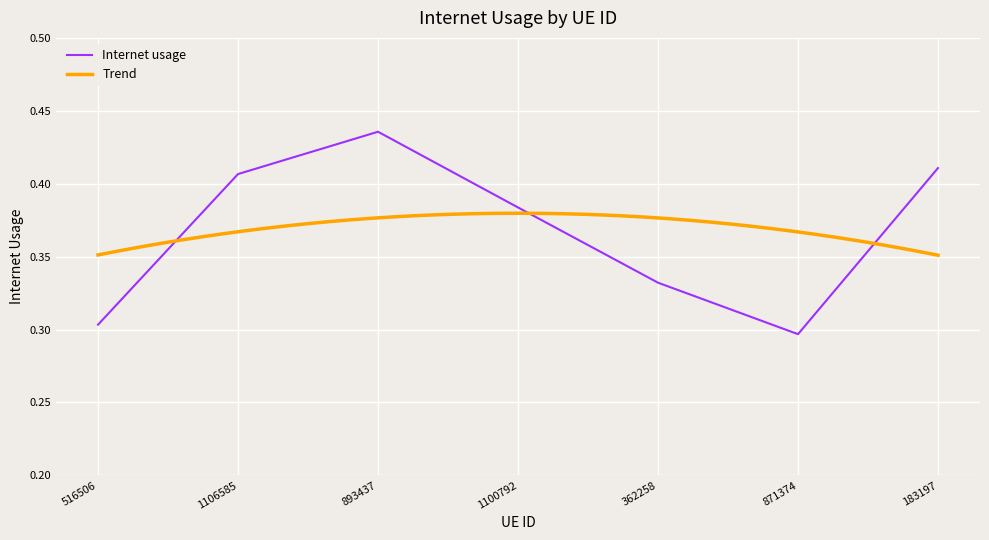

Is this an area chart (filled region under the line)?

No